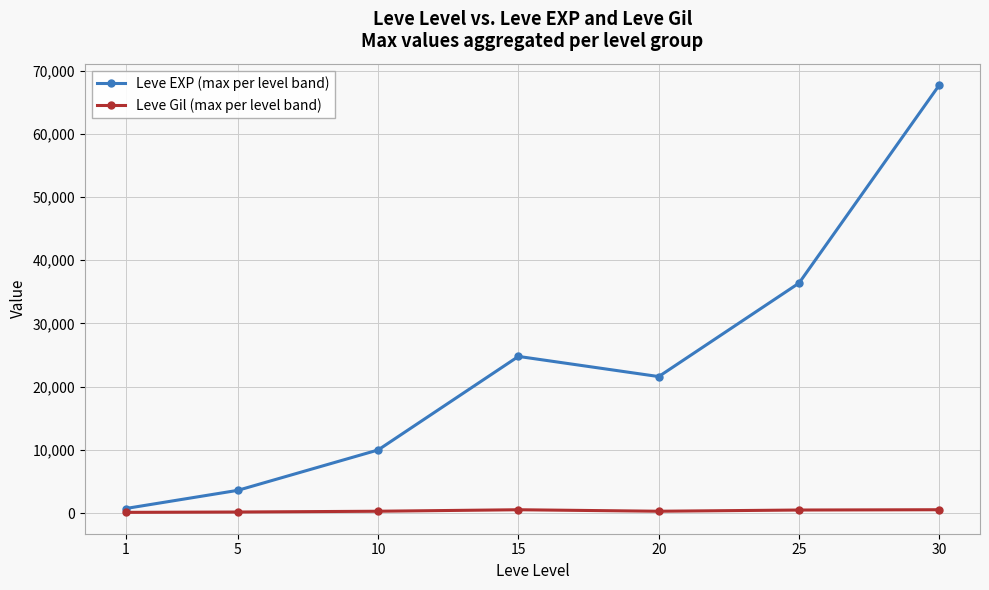

Which series has the largest total across all categories?

Leve EXP (max per level band)